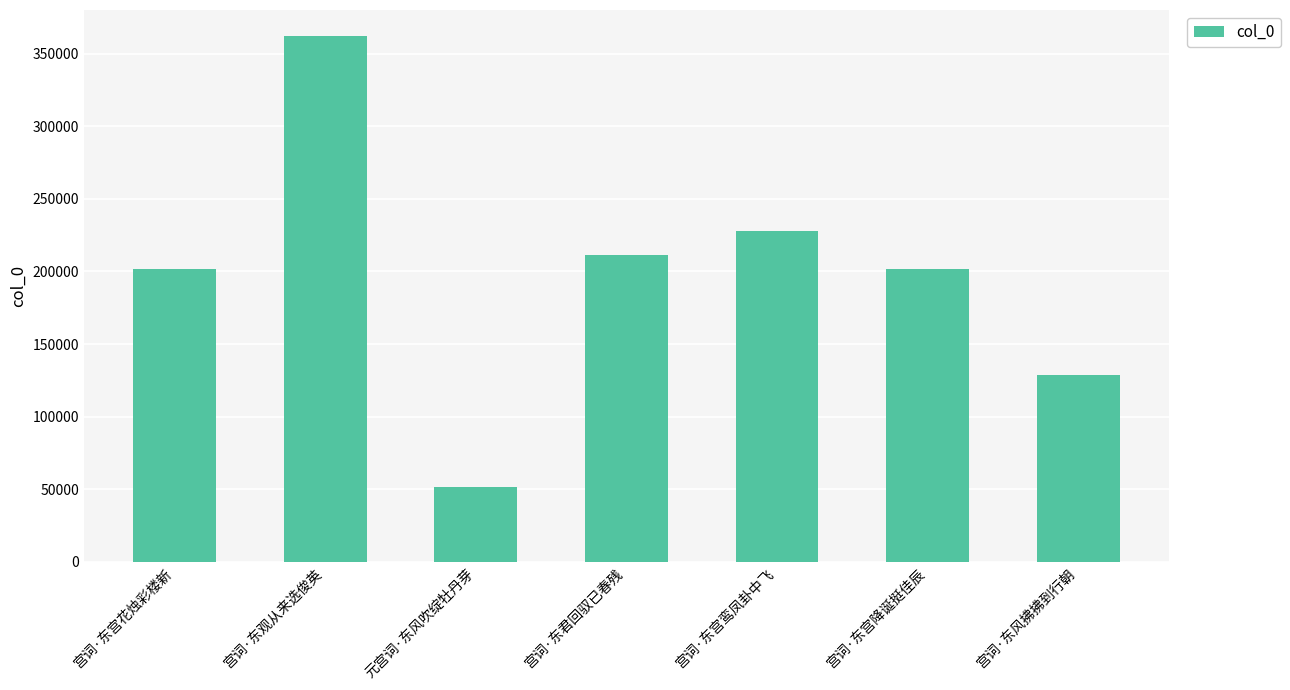

What is the difference between the maximum and minimum values?

310701